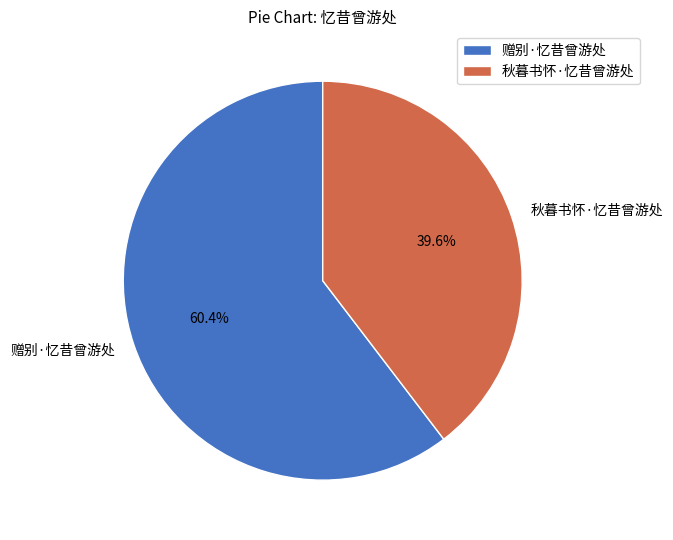

To the nearest percent, what is the average slice percentage?

50%